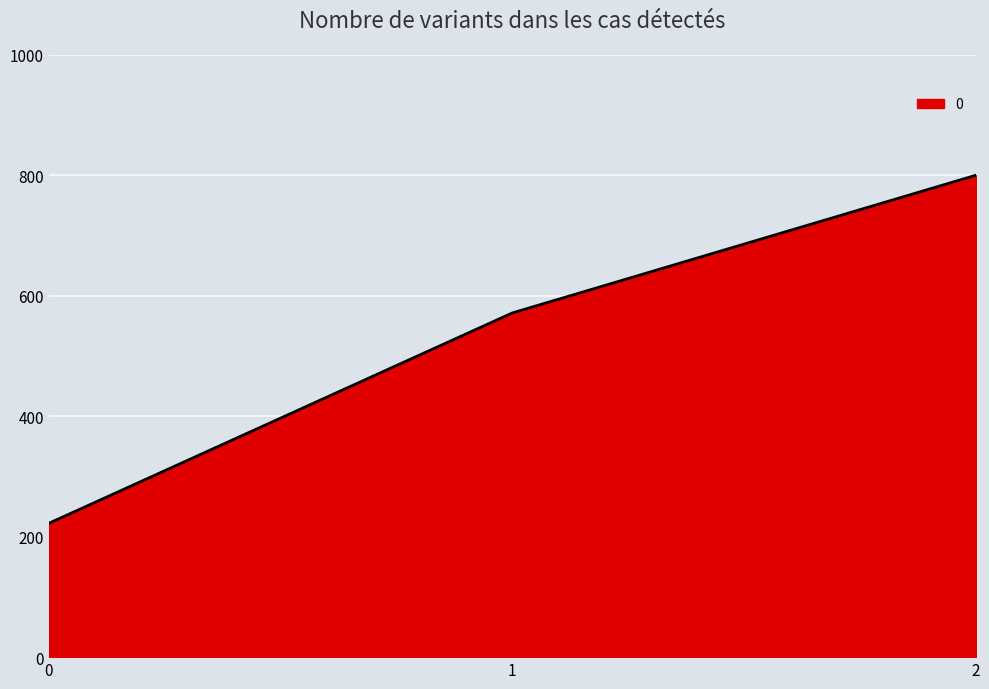

Rank the categories by value from lowest to highest.

0, 1, 2